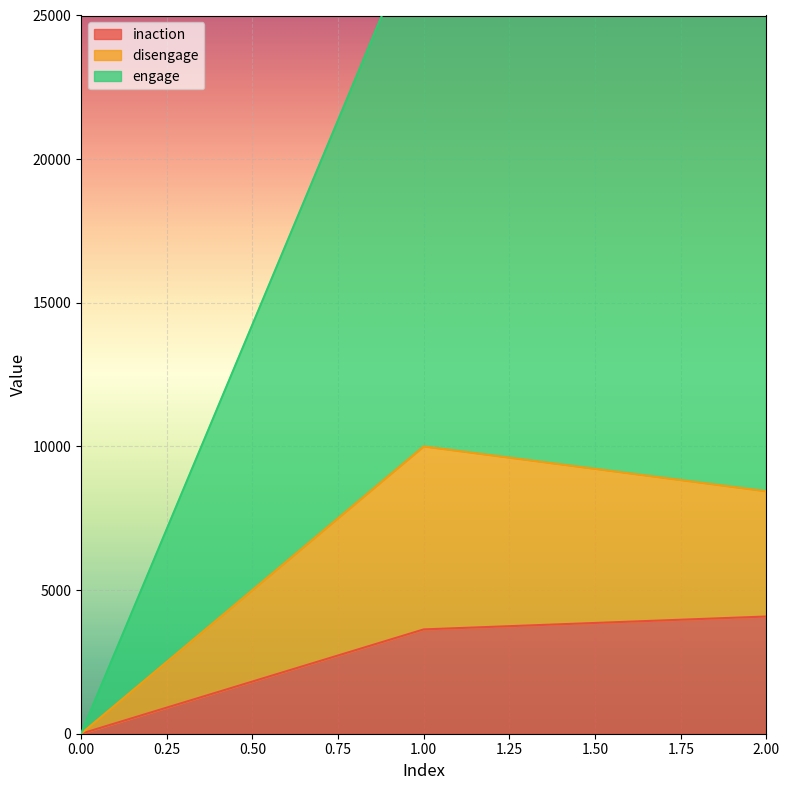

What is the value of the inaction point at the 3rd from the left?

4080